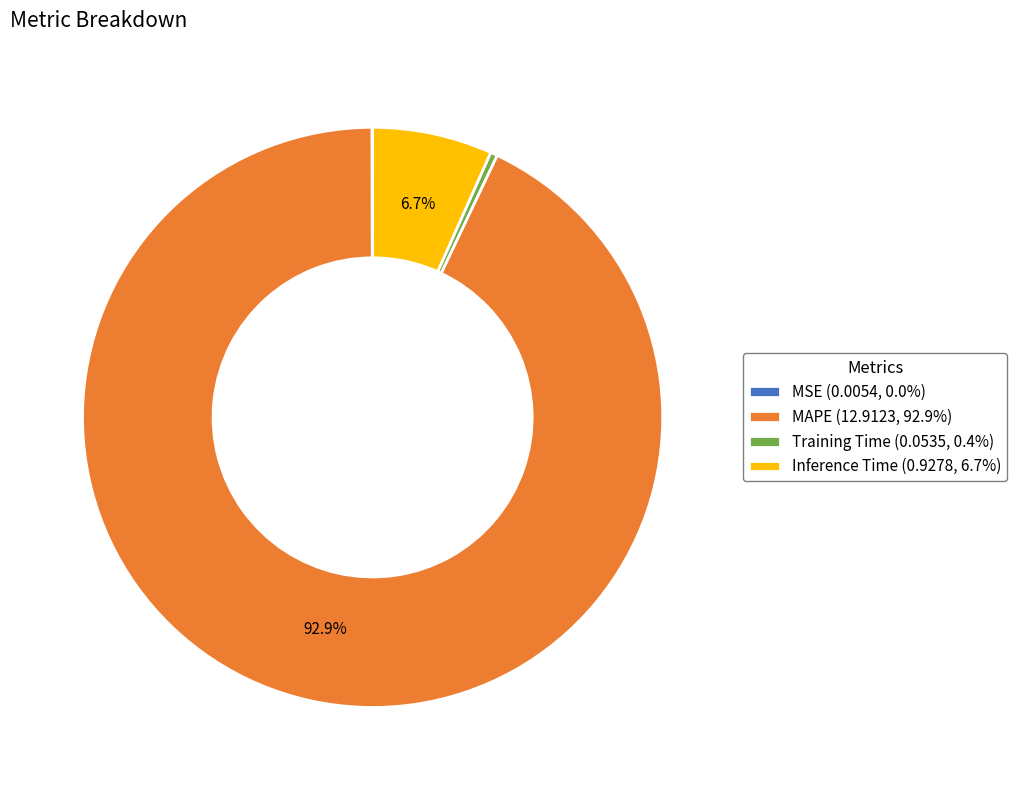

Is there any slice that represents more than half of the pie?

Yes